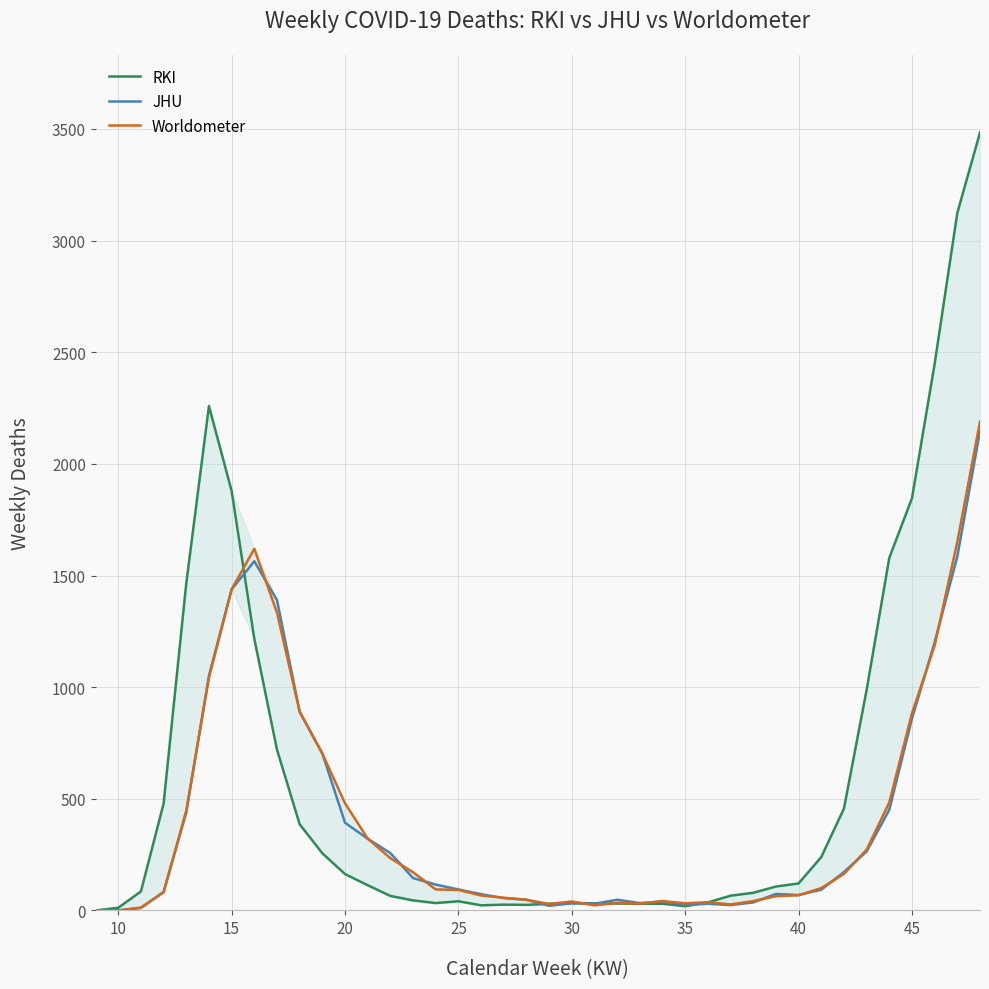

Which series has the largest total across all categories?

RKI